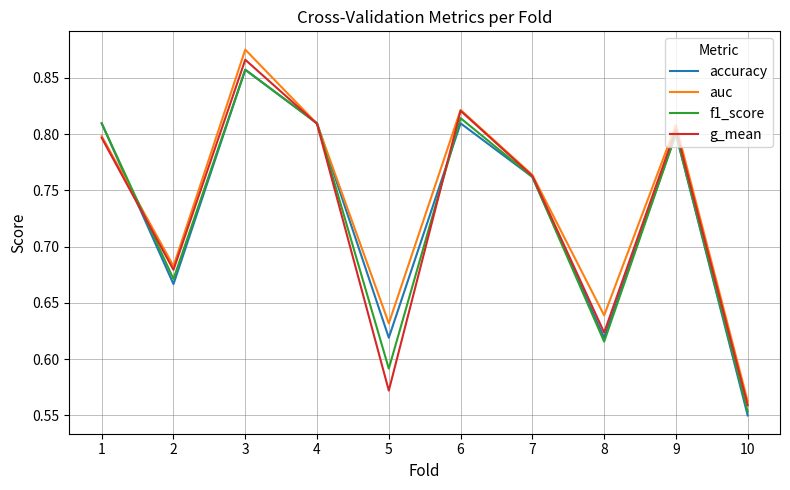

Which series has the largest total across all categories?

auc